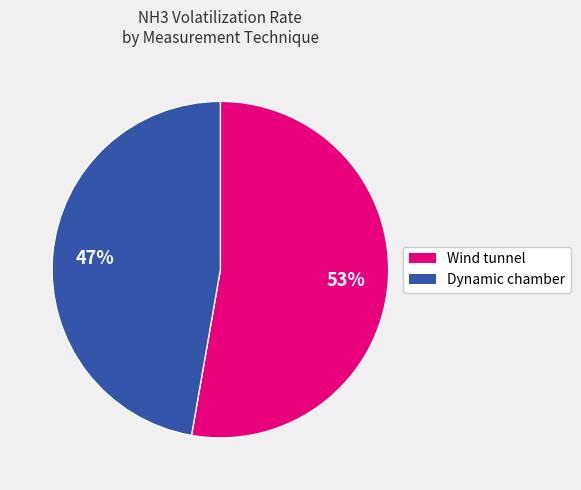

To the nearest percent, what portion does Dynamic chamber represent?

47%